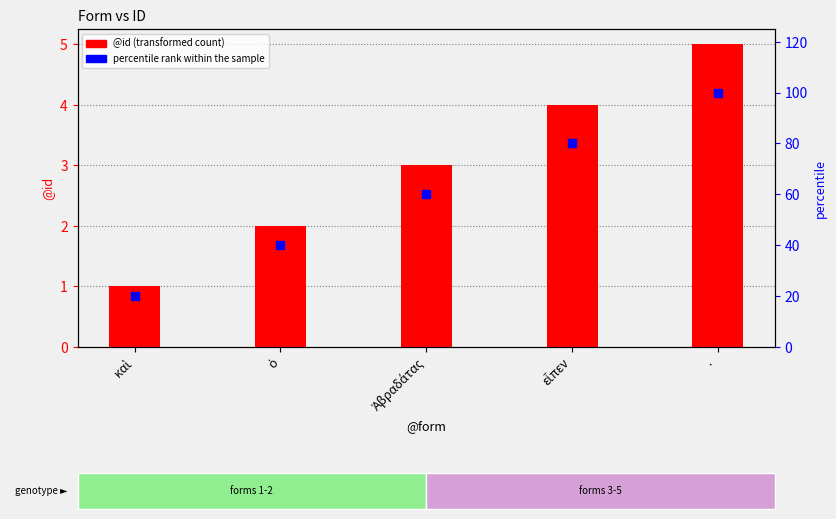

The @id series shows 5 at Ἀβραδάτας. True or false?

False